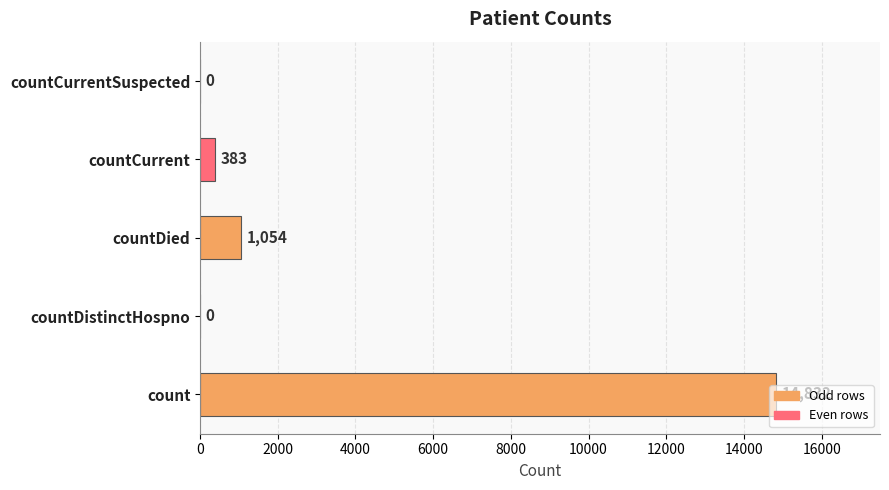

What is the sum of all values?

16269